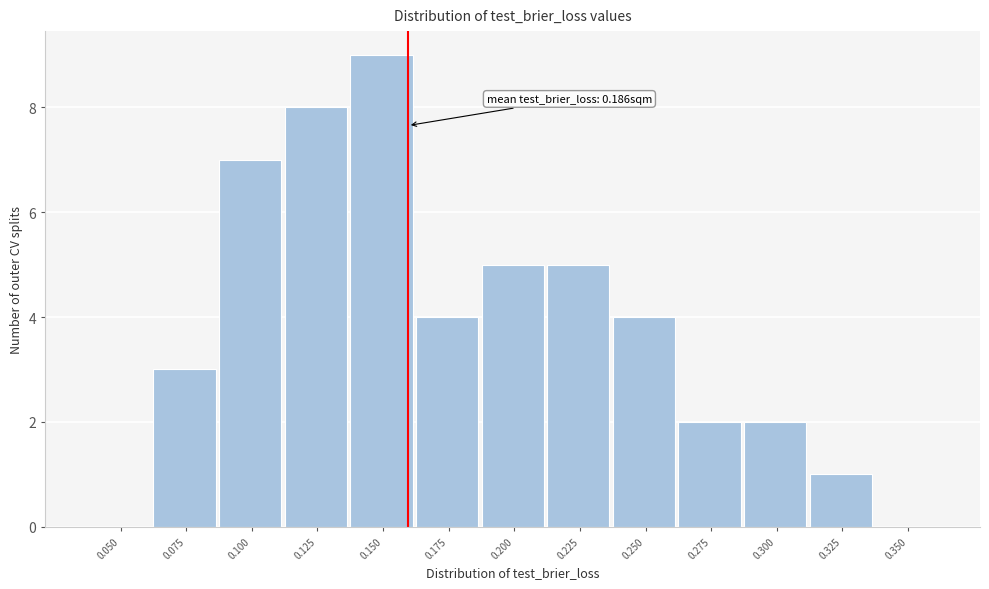

Reading left to right, transcribe all the data shown in this chart.

0.050=0	0.075=3	0.100=7	0.125=8	0.150=9	0.175=4	0.200=5	0.225=5	0.250=4	0.275=2	0.300=2	0.325=1	0.350=0